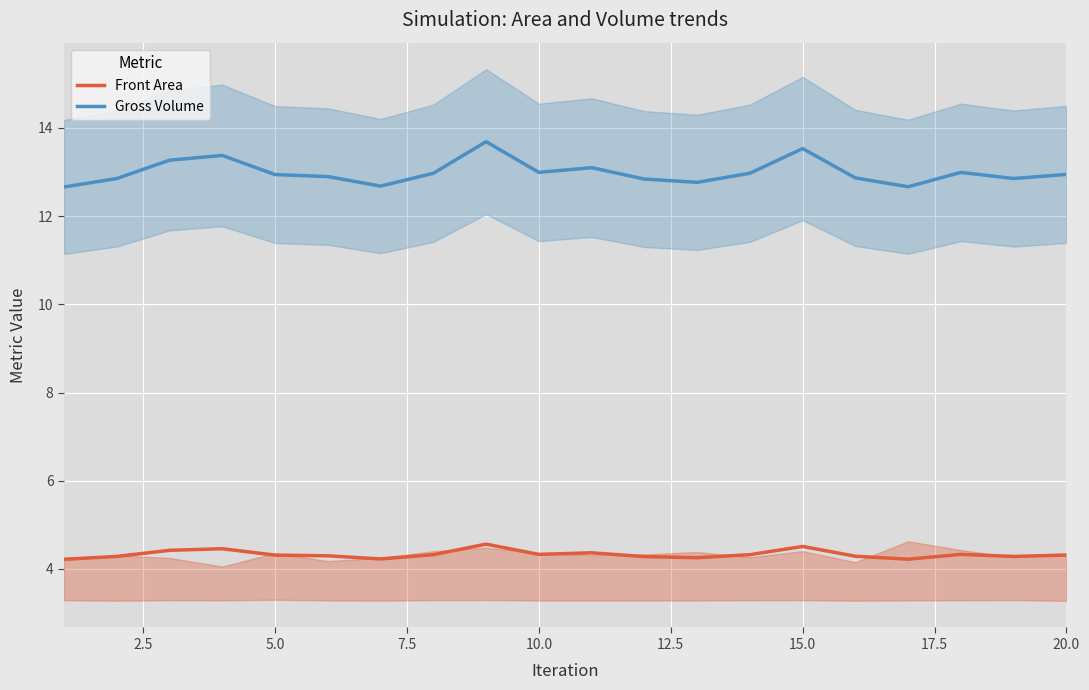

What is the maximum value for Front Area?

4.6